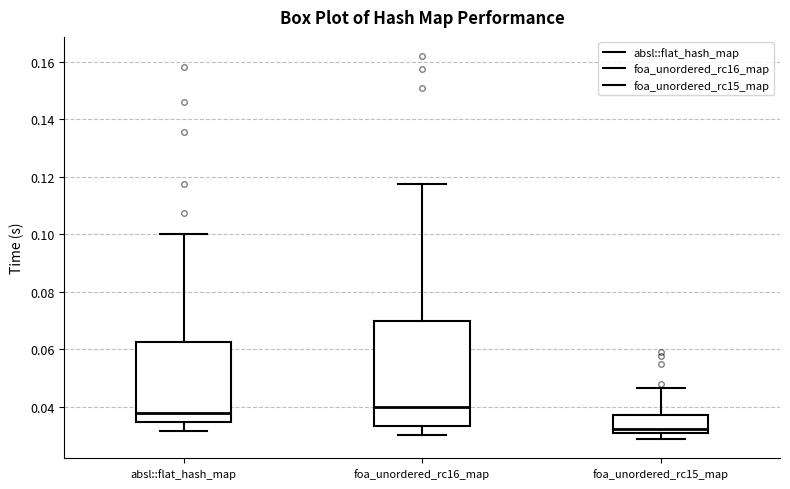

Reading left to right, transcribe this box plot: for each box, give where its median line is, the range the box spans, and where its two whiskers end, as read against the y-axis. The values are not printed on the chart, so give them approximately, as read against the axis.

absl::flat_hash_map: median 0.038, box 0.034 to 0.062, whiskers 0.032 to 0.100
foa_unordered_rc16_map: median 0.040, box 0.034 to 0.070, whiskers 0.030 to 0.118
foa_unordered_rc15_map: median 0.032, box 0.030 to 0.038, whiskers 0.028 to 0.046